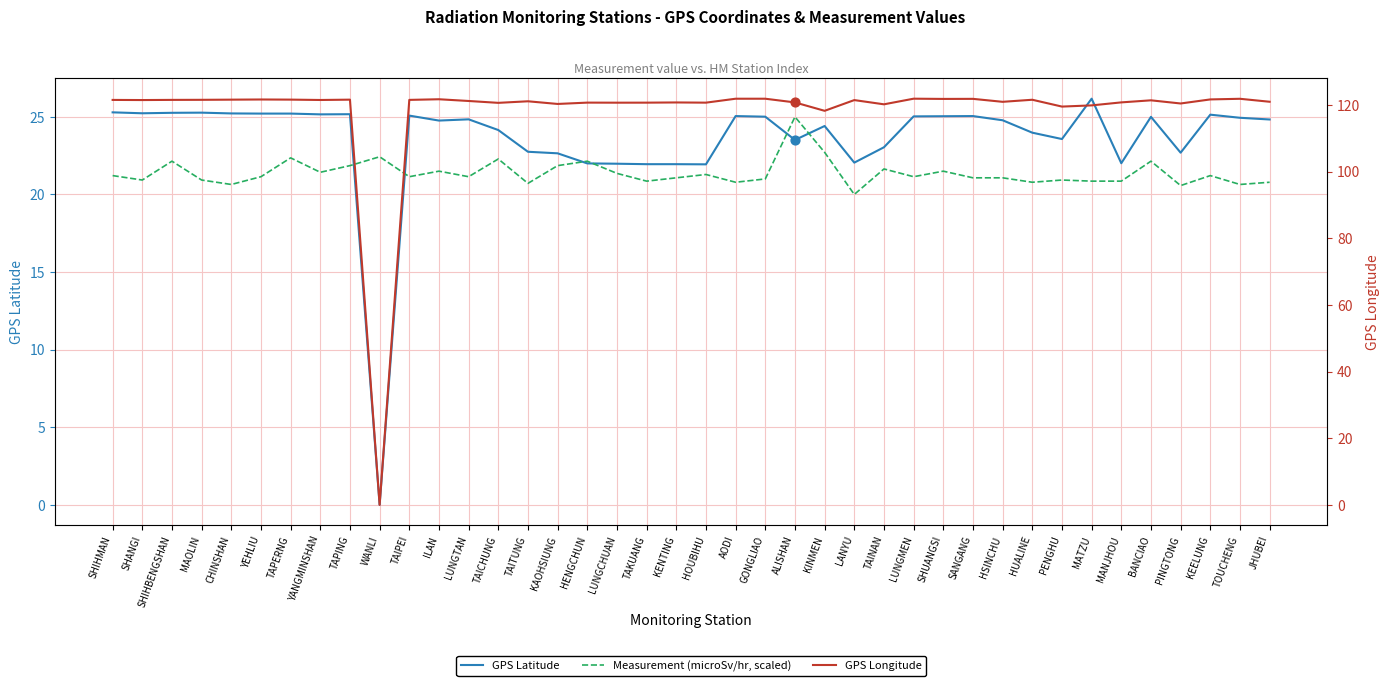

Which series has the largest total across all categories?

GPS Longitude